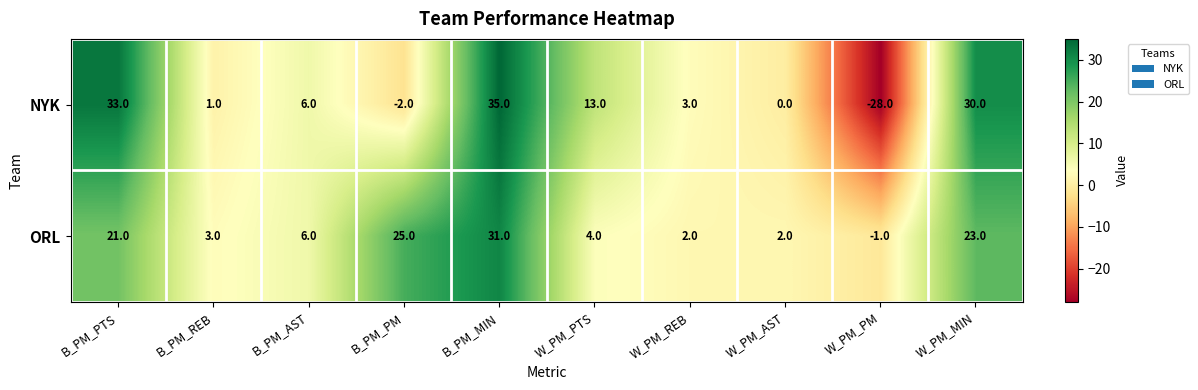

At which label does NYK reach its peak?

B_PM_MIN